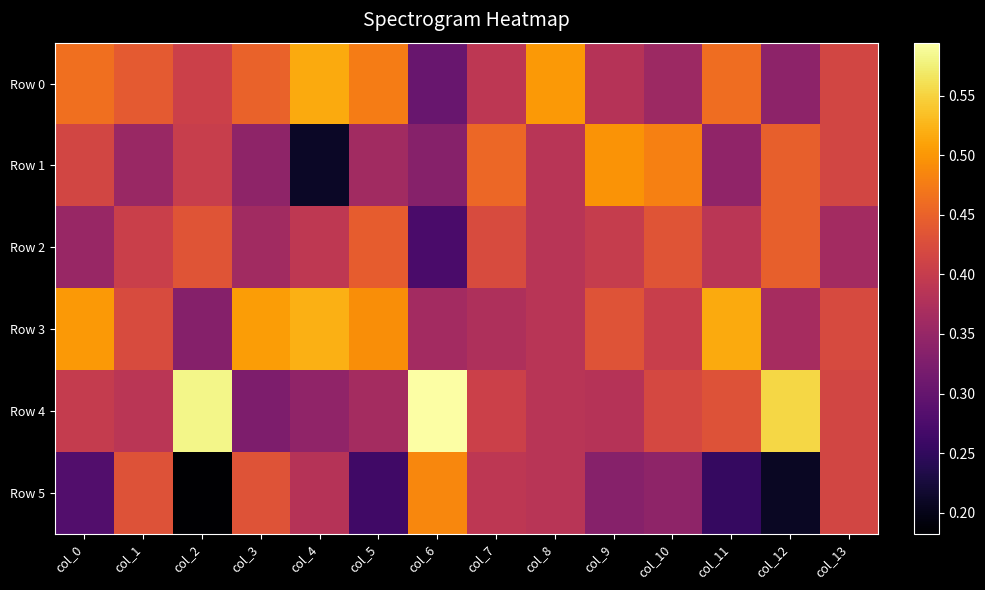

Count the number of data series in this chart.

6